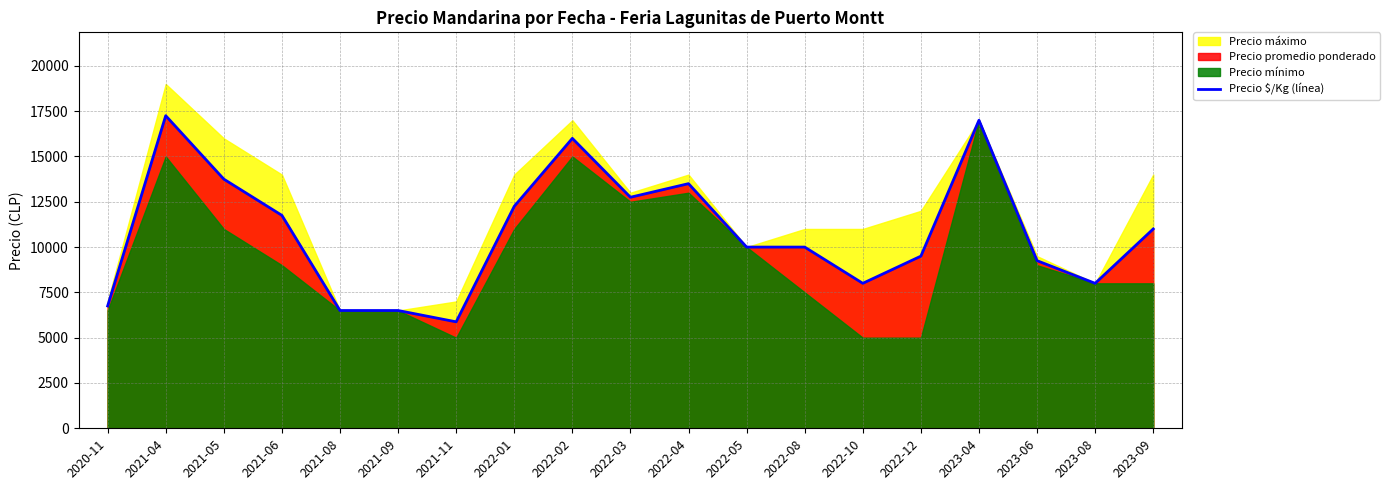

How many interior local peaks (higher than both neighbors) does the data have?

4